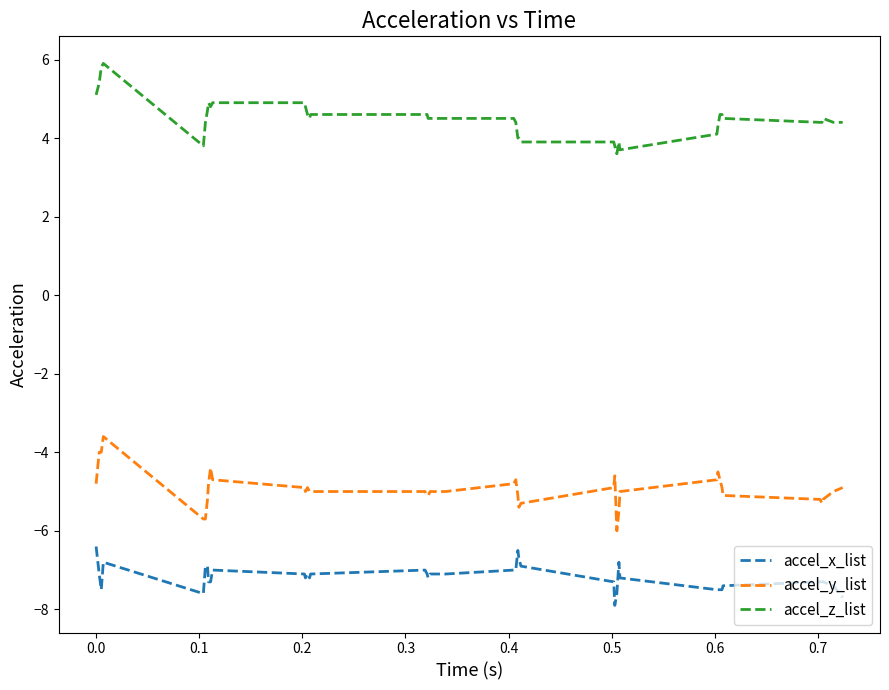

Rank the series by their maximum value, from highest to lowest.

accel_z_list, accel_y_list, accel_x_list